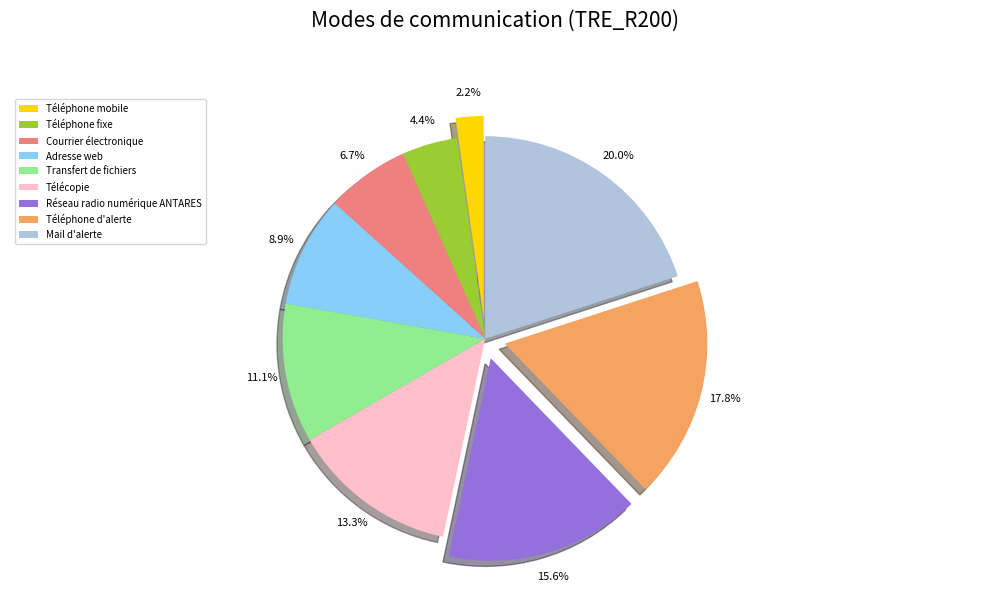

To the nearest percent, what is the difference between the Transfert de fichiers and Télécopie slice percentages?

2%